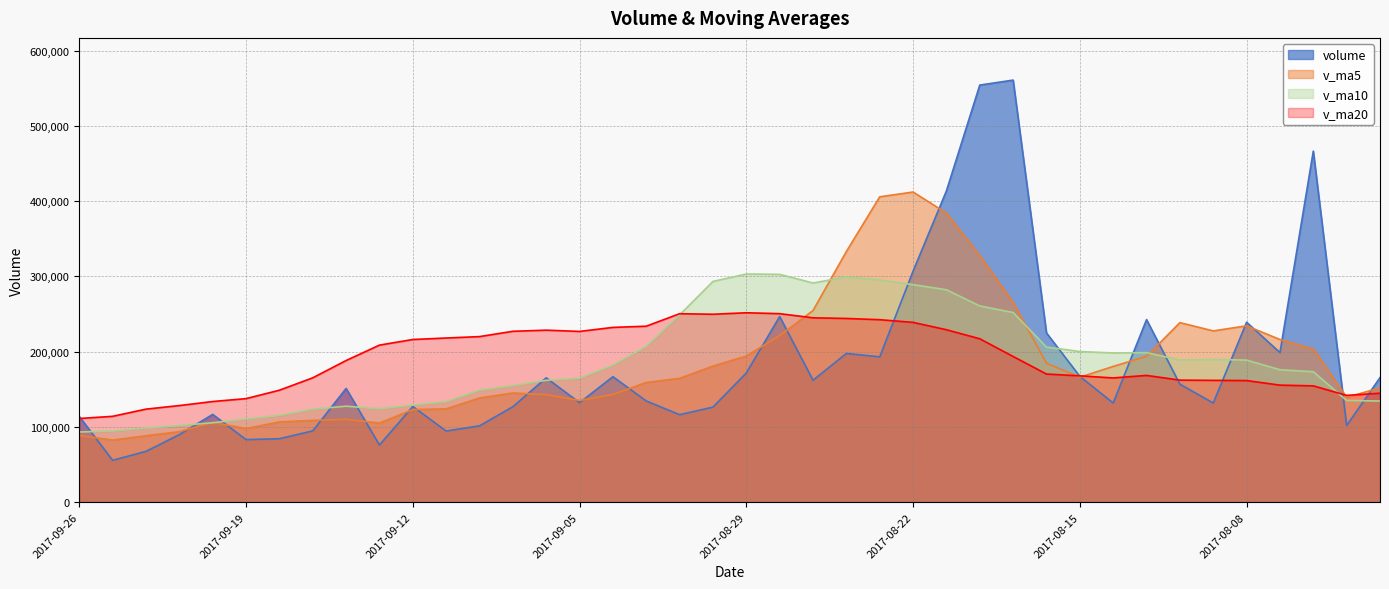

Which series has the largest range (max minus min)?

volume